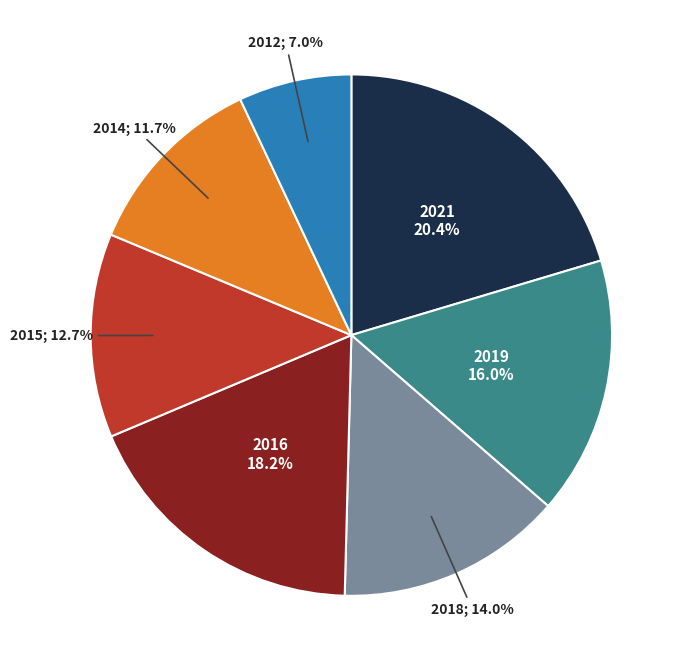

Is there any slice that represents more than half of the pie?

No